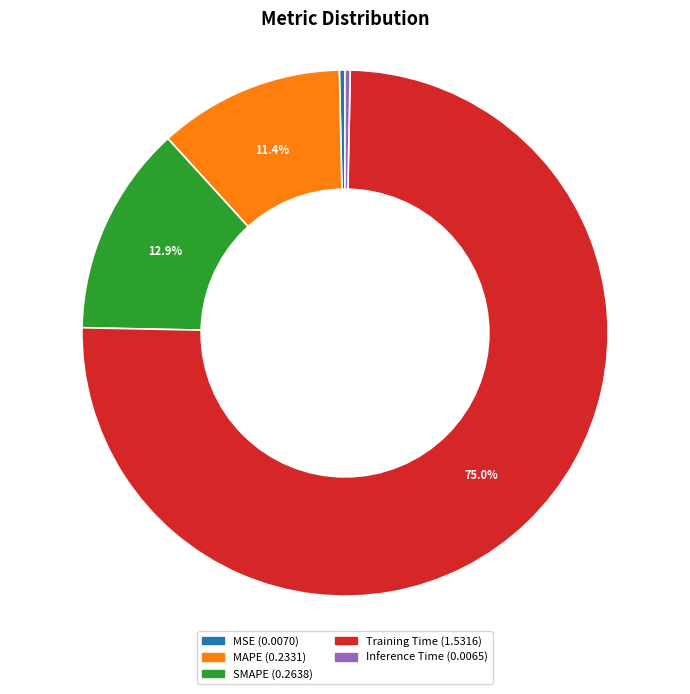

Is it true that Training Time is 75% of the pie?

True